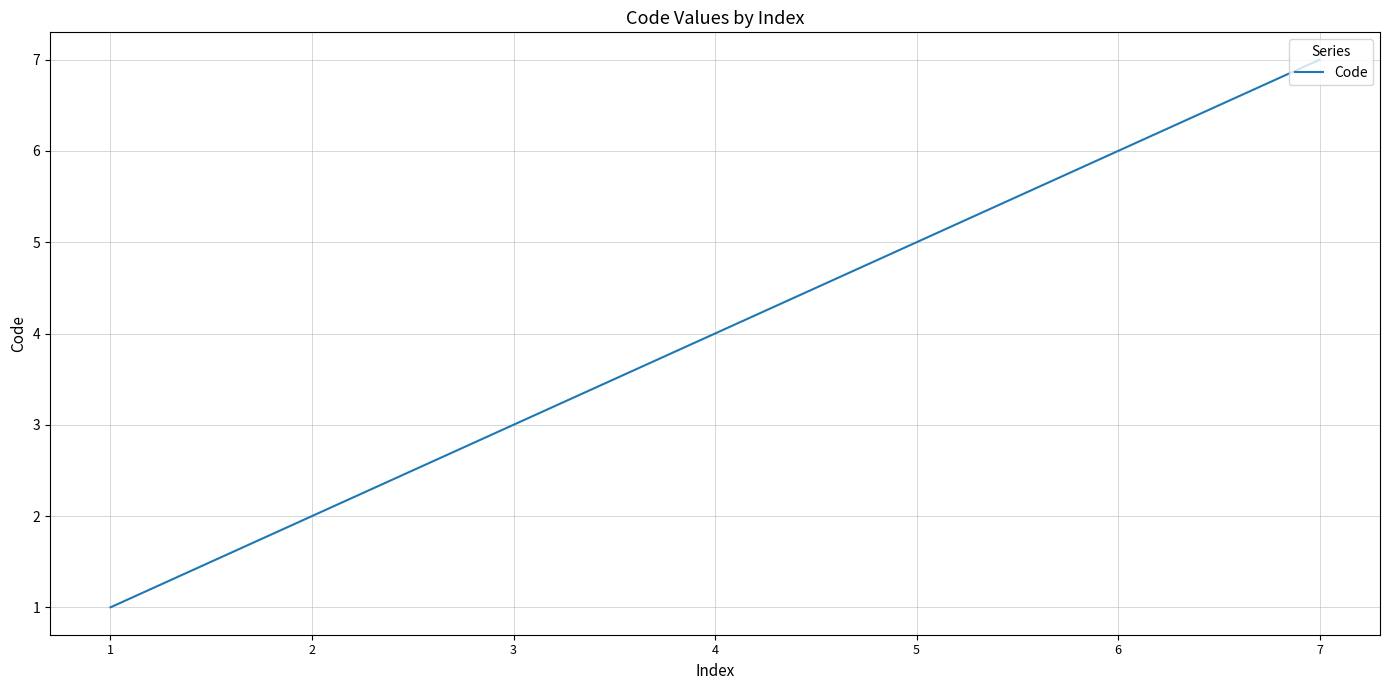

What is the greatest value displayed?

7